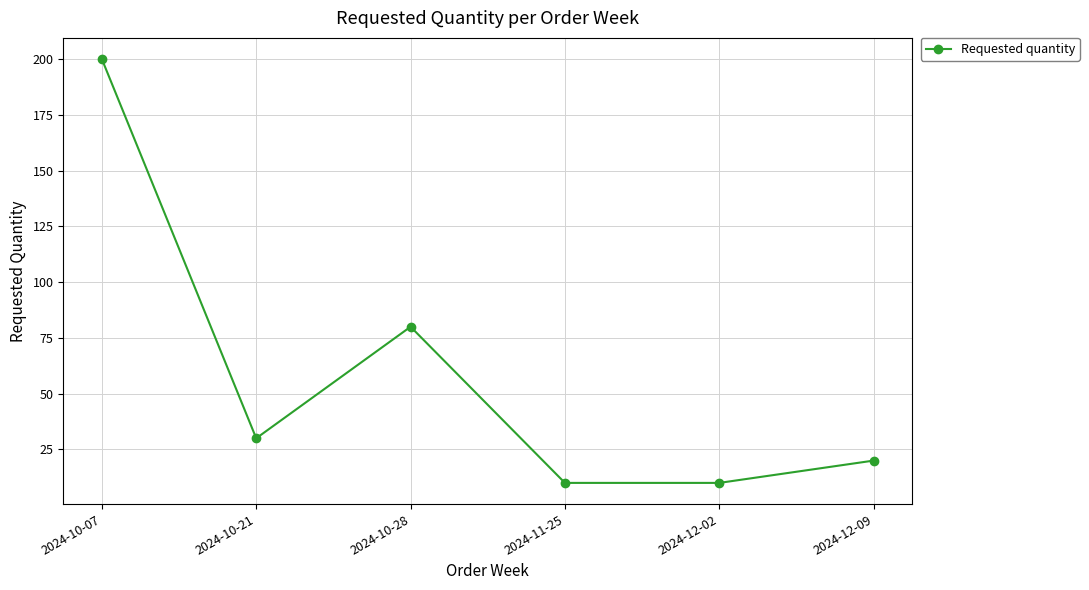

The value at 2024-11-25 is 10. True or false?

True